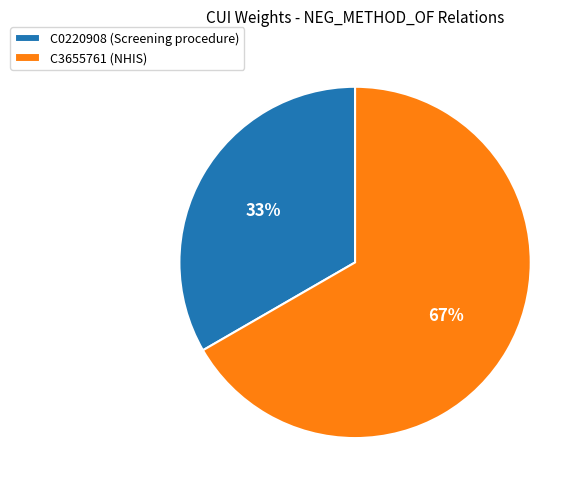

Which slice is the smallest?

C0220908